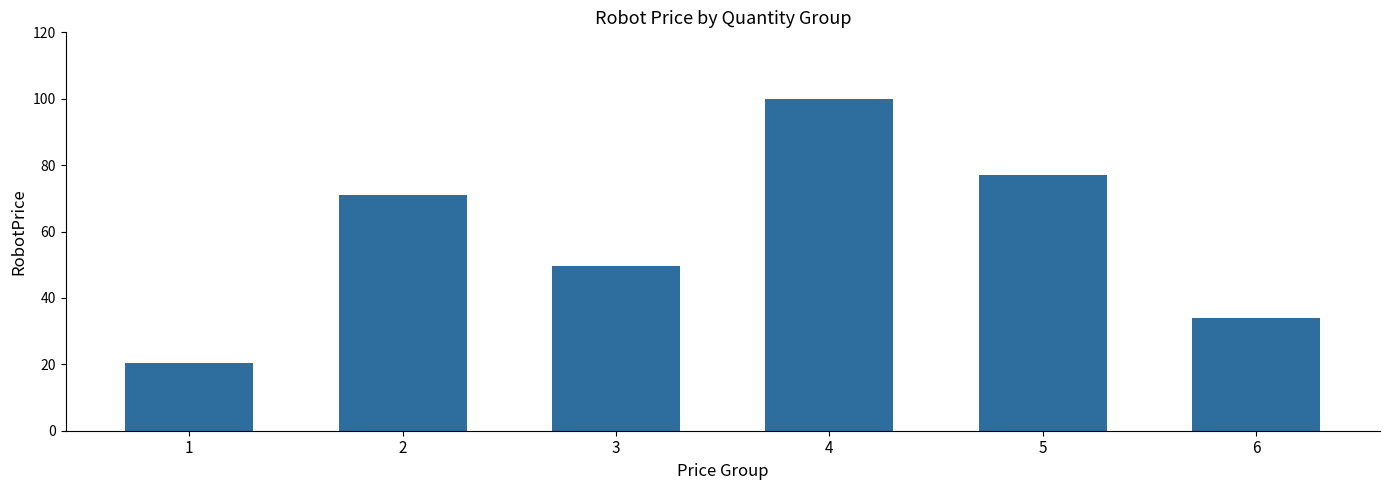

What is the change in value from 1 to 5?

+56.5